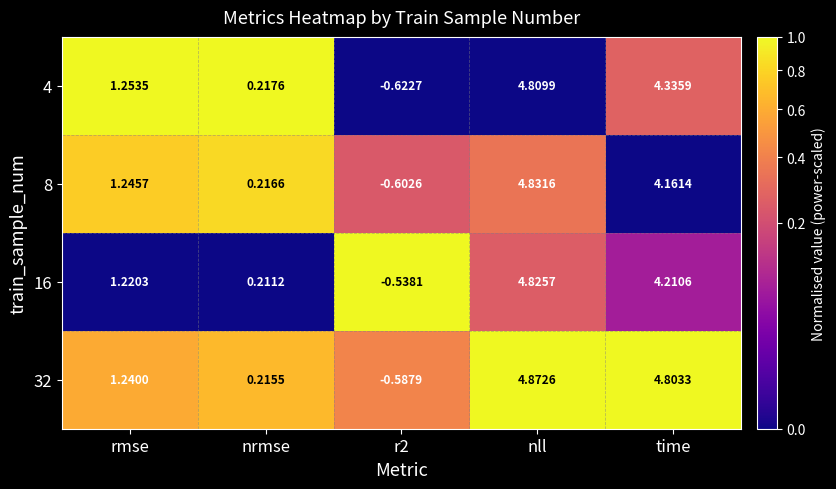

Which series has the widest spread of values?

32